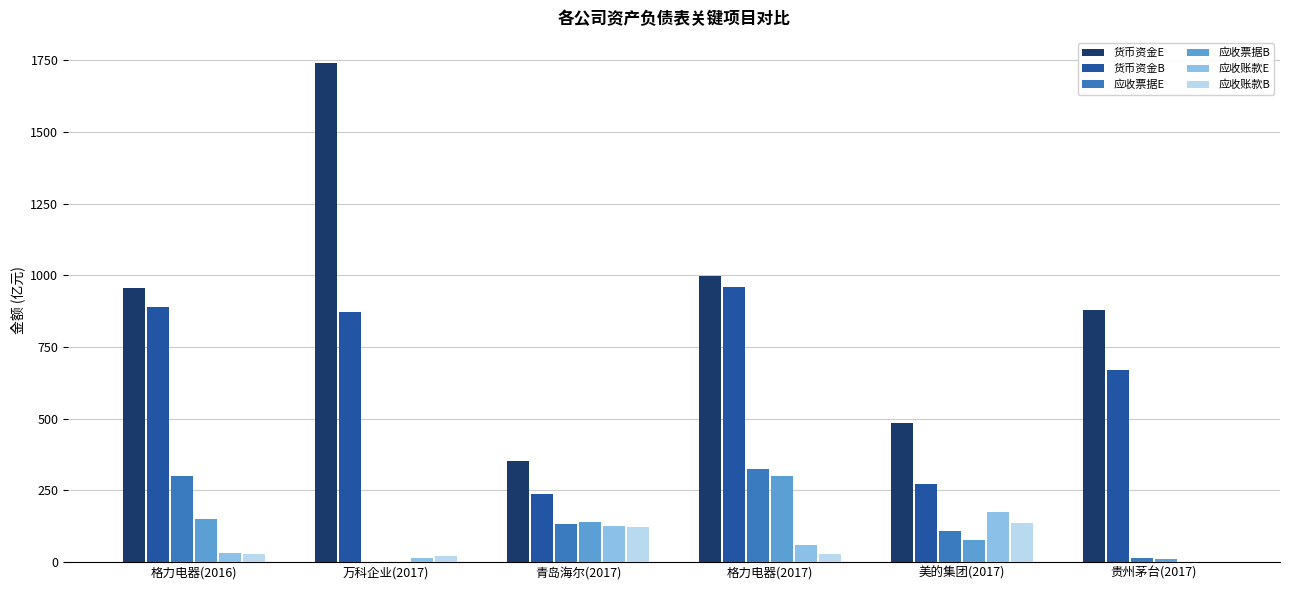

Where is 货币资金B nearest to the value 596?

贵州茅台(2017)